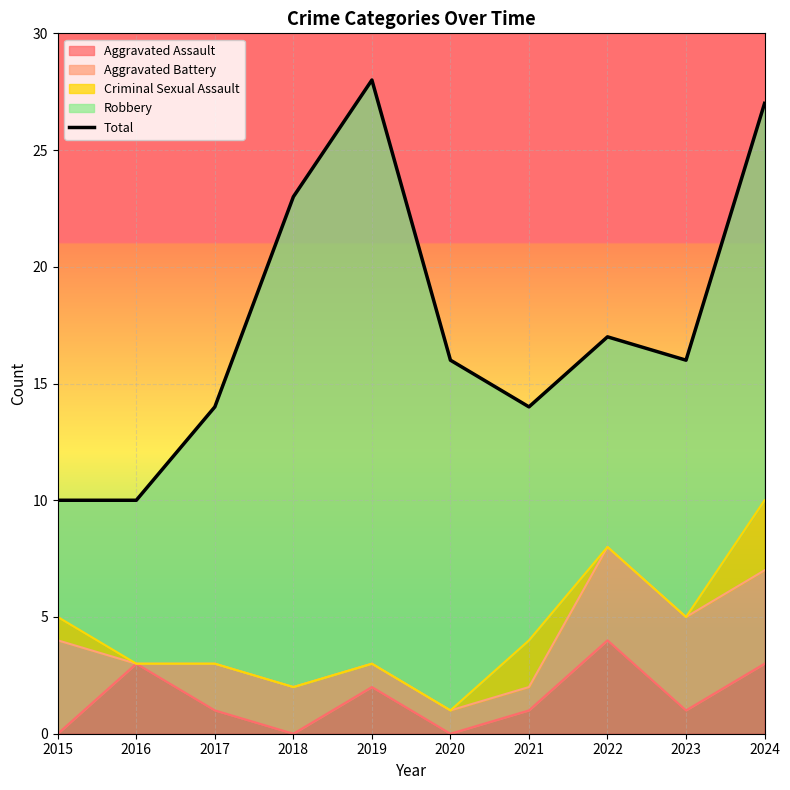

Reading left to right, extract all data points from this chart.

2015=10	2016=10	2017=14	2018=23	2019=28	2020=16	2021=14	2022=17	2023=16	2024=27